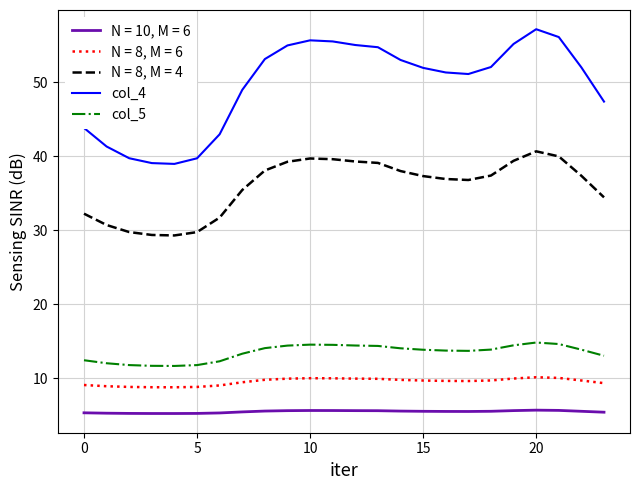

List the series in order of their peak value, lowest first.

N = 10, M = 6, N = 8, M = 6, col_5, N = 8, M = 4, col_4